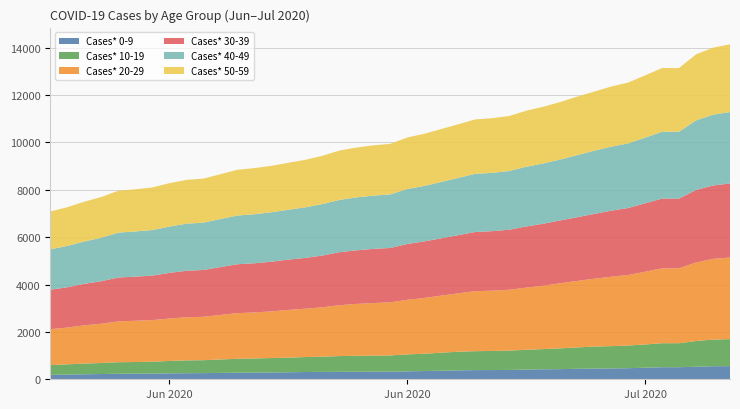

Reading right to left, list all the values displayed in this chart.

Cases* 0-9: 07/12/2020=556	07/11/2020=552	07/10/2020=529	07/09/2020=510	07/08/2020=510	07/07/2020=487	07/06/2020=468	07/05/2020=458	07/04/2020=453	07/03/2020=442	07/02/2020=429	07/01/2020=422	06/30/2020=409	06/29/2020=394	06/28/2020=390	06/27/2020=387	06/26/2020=377	06/25/2020=361	06/24/2020=348	06/23/2020=335	06/22/2020=322	06/21/2020=321	06/20/2020=318	06/19/2020=315	06/18/2020=312	06/17/2020=307	06/16/2020=298	06/15/2020=288	06/14/2020=280	06/13/2020=278	06/11/2020=260	06/10/2020=257	06/09/2020=250	06/08/2020=241	06/07/2020=237	06/06/2020=234	06/05/2020=222	06/04/2020=212	06/03/2020=199	06/02/2020=186
Cases* 10-19: 07/12/2020=1140	07/11/2020=1124	07/10/2020=1087	07/09/2020=1013	07/08/2020=1013	07/07/2020=982	07/06/2020=958	07/05/2020=941	07/04/2020=928	07/03/2020=903	07/02/2020=877	07/01/2020=853	06/30/2020=835	06/29/2020=817	06/28/2020=806	06/27/2020=800	06/26/2020=787	06/25/2020=761	06/24/2020=732	06/23/2020=717	06/22/2020=685	06/21/2020=679	06/20/2020=673	06/19/2020=665	06/18/2020=643	06/17/2020=631	06/16/2020=617	06/15/2020=609	06/14/2020=599	06/13/2020=588	06/11/2020=546	06/10/2020=541	06/09/2020=524	06/08/2020=502	06/07/2020=492	06/06/2020=486	06/05/2020=466	06/04/2020=451	06/03/2020=433	06/02/2020=414
Cases* 20-29: 07/12/2020=3446	07/11/2020=3409	07/10/2020=3317	07/09/2020=3161	07/08/2020=3161	07/07/2020=3073	07/06/2020=2978	07/05/2020=2931	07/04/2020=2865	07/03/2020=2808	07/02/2020=2749	07/01/2020=2676	06/30/2020=2625	06/29/2020=2569	06/28/2020=2547	06/27/2020=2533	06/26/2020=2465	06/25/2020=2412	06/24/2020=2354	06/23/2020=2303	06/22/2020=2243	06/21/2020=2220	06/20/2020=2191	06/19/2020=2148	06/18/2020=2083	06/17/2020=2042	06/16/2020=2013	06/15/2020=1971	06/14/2020=1943	06/13/2020=1927	06/11/2020=1833	06/10/2020=1820	06/09/2020=1790	06/08/2020=1758	06/07/2020=1742	06/06/2020=1727	06/05/2020=1657	06/04/2020=1618	06/03/2020=1552	06/02/2020=1516
Cases* 30-39: 07/12/2020=3129	07/11/2020=3098	07/10/2020=3060	07/09/2020=2947	07/08/2020=2947	07/07/2020=2889	07/06/2020=2829	07/05/2020=2790	07/04/2020=2737	07/03/2020=2690	07/02/2020=2653	07/01/2020=2617	06/30/2020=2585	06/29/2020=2536	06/28/2020=2513	06/27/2020=2500	06/26/2020=2457	06/25/2020=2418	06/24/2020=2389	06/23/2020=2359	06/22/2020=2295	06/21/2020=2286	06/20/2020=2264	06/19/2020=2237	06/18/2020=2188	06/17/2020=2145	06/16/2020=2125	06/15/2020=2097	06/14/2020=2076	06/13/2020=2065	06/11/2020=1977	06/10/2020=1964	06/09/2020=1930	06/08/2020=1878	06/07/2020=1863	06/06/2020=1852	06/05/2020=1798	06/04/2020=1751	06/03/2020=1704	06/02/2020=1666
Cases* 40-49: 07/12/2020=3015	07/11/2020=2991	07/10/2020=2939	07/09/2020=2824	07/08/2020=2824	07/07/2020=2773	07/06/2020=2728	07/05/2020=2702	07/04/2020=2668	07/03/2020=2622	07/02/2020=2571	07/01/2020=2546	06/30/2020=2522	06/29/2020=2479	06/28/2020=2461	06/27/2020=2456	06/26/2020=2418	06/25/2020=2380	06/24/2020=2342	06/23/2020=2320	06/22/2020=2263	06/21/2020=2249	06/20/2020=2234	06/19/2020=2209	06/18/2020=2172	06/17/2020=2136	06/16/2020=2107	06/15/2020=2087	06/14/2020=2071	06/13/2020=2058	06/11/2020=1999	06/10/2020=1988	06/09/2020=1956	06/08/2020=1923	06/07/2020=1909	06/06/2020=1895	06/05/2020=1836	06/04/2020=1790	06/03/2020=1745	06/02/2020=1708
Cases* 50-59: 07/12/2020=2859	07/11/2020=2832	07/10/2020=2789	07/09/2020=2689	07/08/2020=2689	07/07/2020=2631	07/06/2020=2568	07/05/2020=2541	07/04/2020=2497	07/03/2020=2471	07/02/2020=2429	07/01/2020=2394	06/30/2020=2365	06/29/2020=2323	06/28/2020=2310	06/27/2020=2298	06/26/2020=2264	06/25/2020=2236	06/24/2020=2202	06/23/2020=2177	06/22/2020=2135	06/21/2020=2124	06/20/2020=2106	06/19/2020=2083	06/18/2020=2040	06/17/2020=2006	06/16/2020=1984	06/15/2020=1961	06/14/2020=1949	06/13/2020=1932	06/11/2020=1859	06/10/2020=1851	06/09/2020=1831	06/08/2020=1800	06/07/2020=1780	06/06/2020=1771	06/05/2020=1721	06/04/2020=1680	06/03/2020=1636	06/02/2020=1598